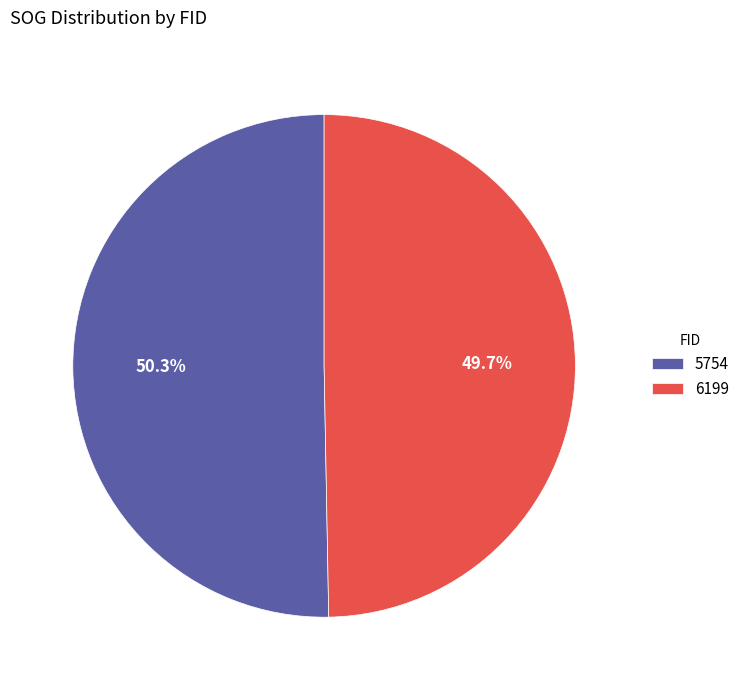

How many slices are in this pie chart?

2